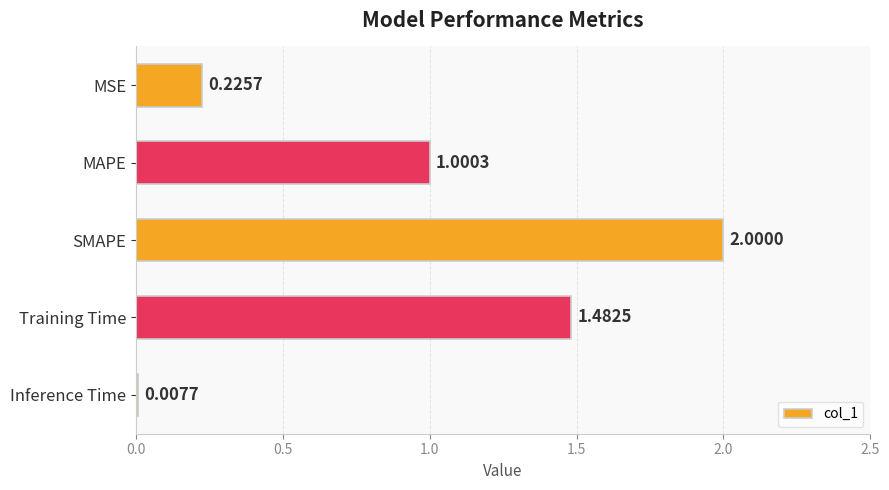

How many data points are less than 1?

2